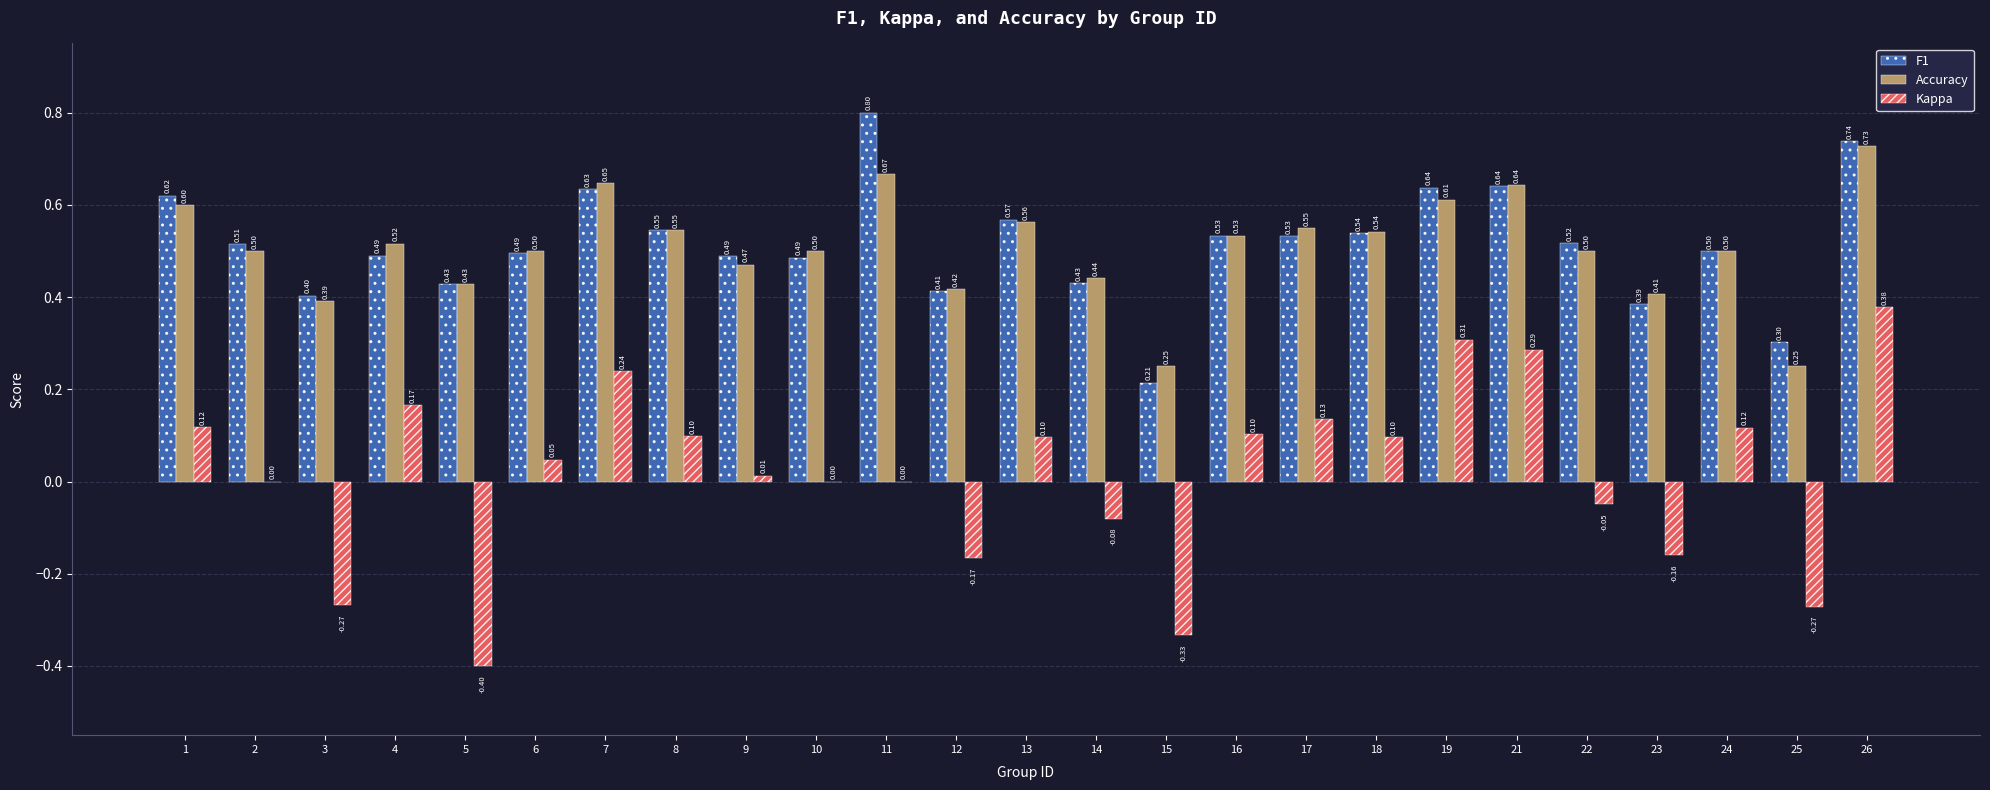

Which series changed the most between 4 and 24?

Kappa